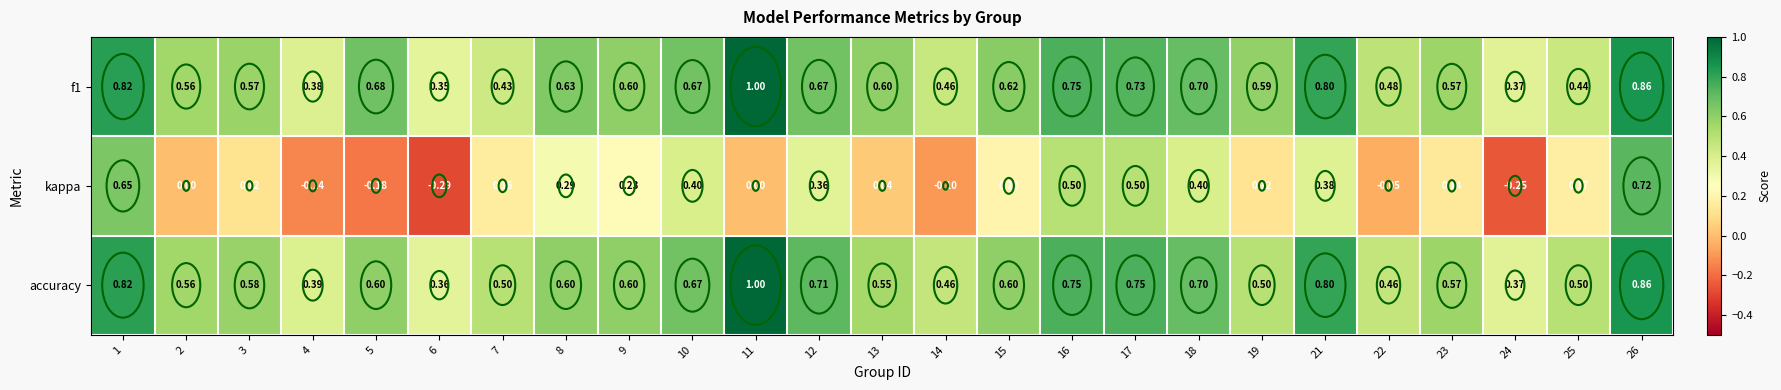

Is the value of kappa at 11 greater than the value of f1 at 15?

No